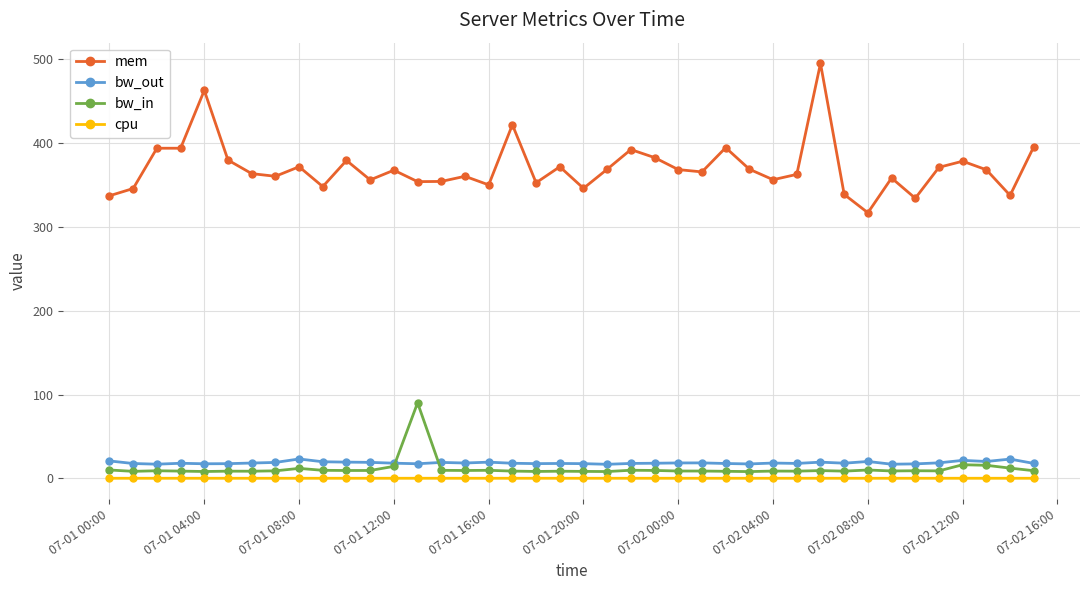

What are all the series names shown in the legend?

mem, bw_out, bw_in, cpu